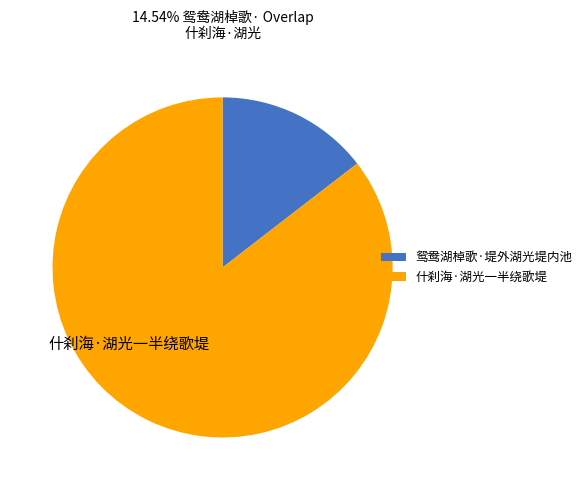

Between 什刹海·湖光一半绕歌堤 and 鸳鸯湖棹歌·堤外湖光堤内池, which is larger?

什刹海·湖光一半绕歌堤